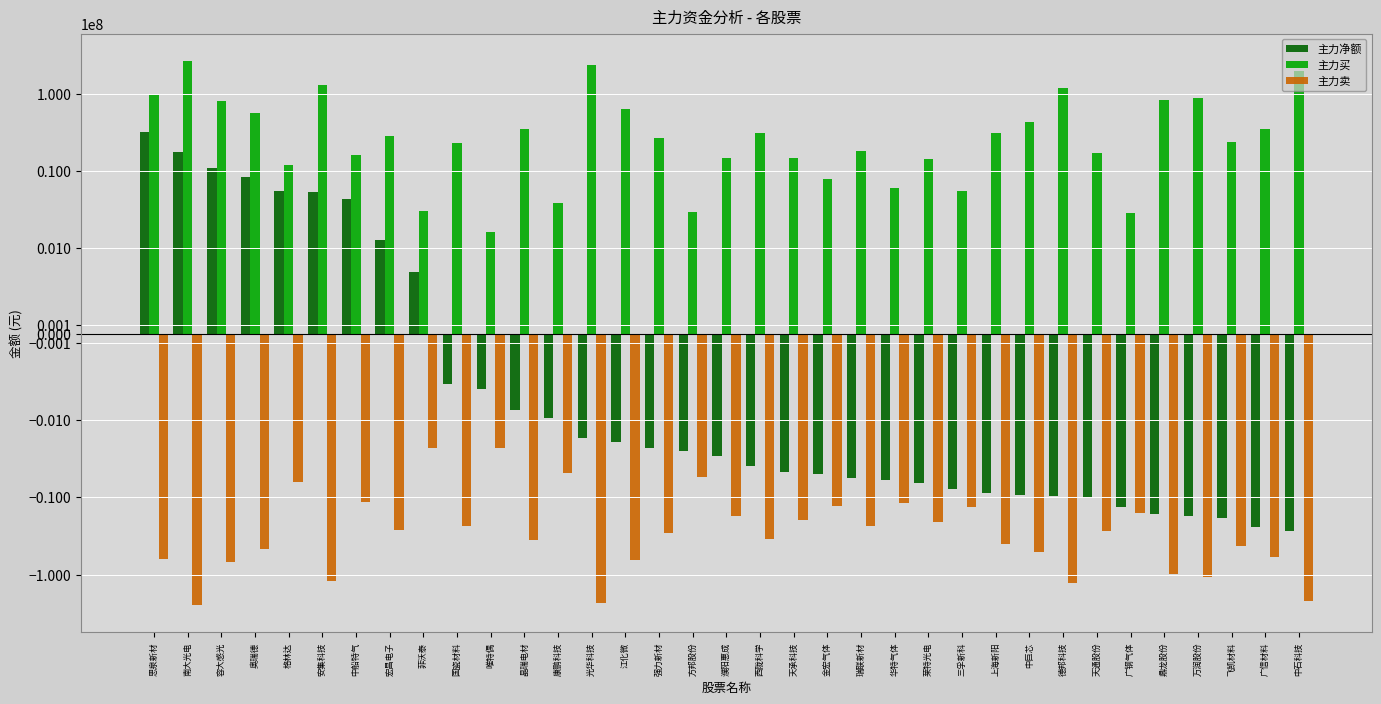

How many values in the 主力卖 series exceed -29051731?

17